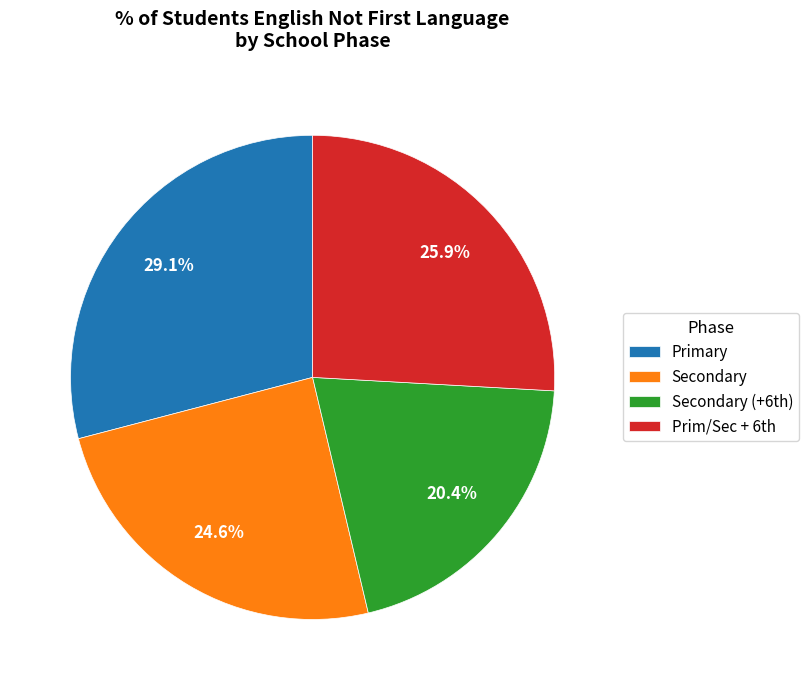

Does Secondary account for over 50% of the chart?

No